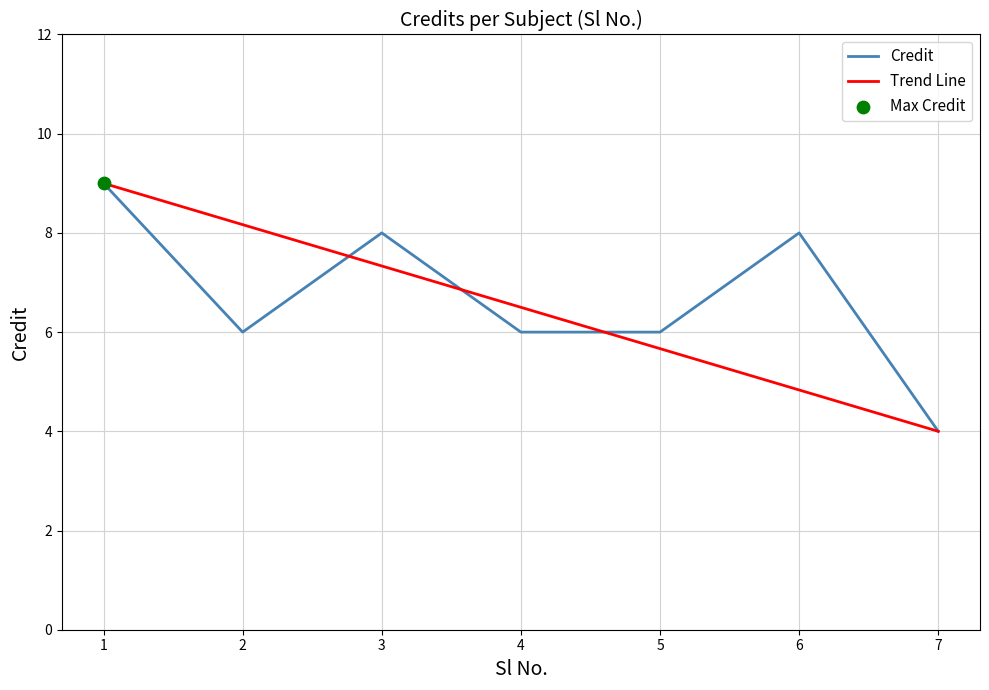

What is the total value across all series at 2?

14.2